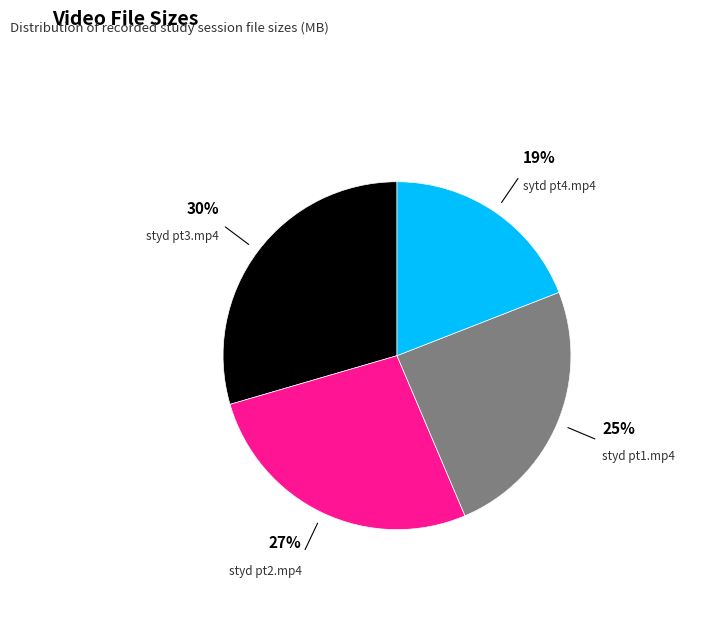

Does any single category account for the majority?

No